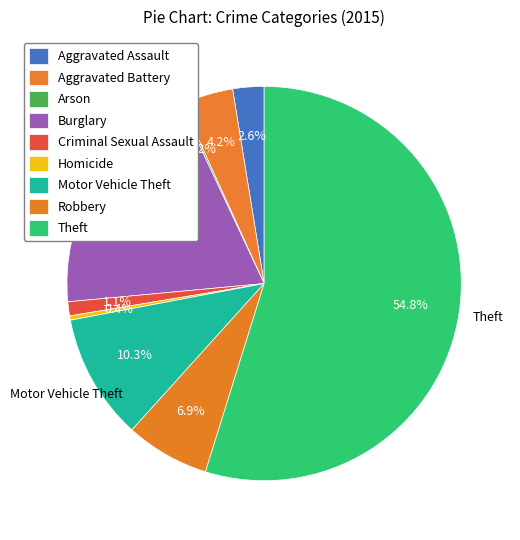

What is the change in value from Homicide to Motor Vehicle Theft?

+113